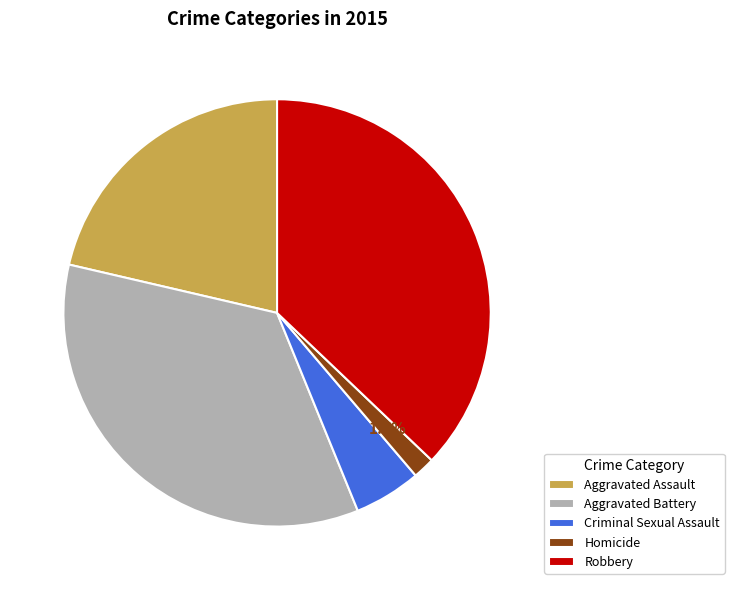

Is it true that Aggravated Battery is 35% of the pie?

True